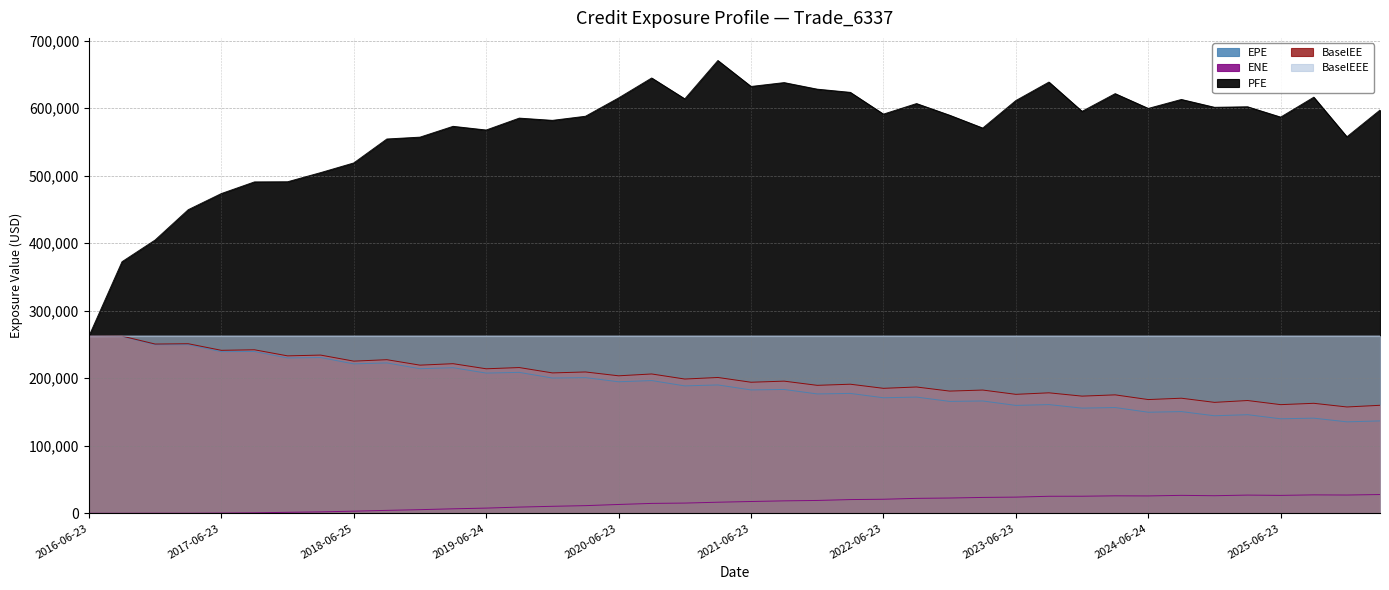

Which series has the widest spread of values?

PFE